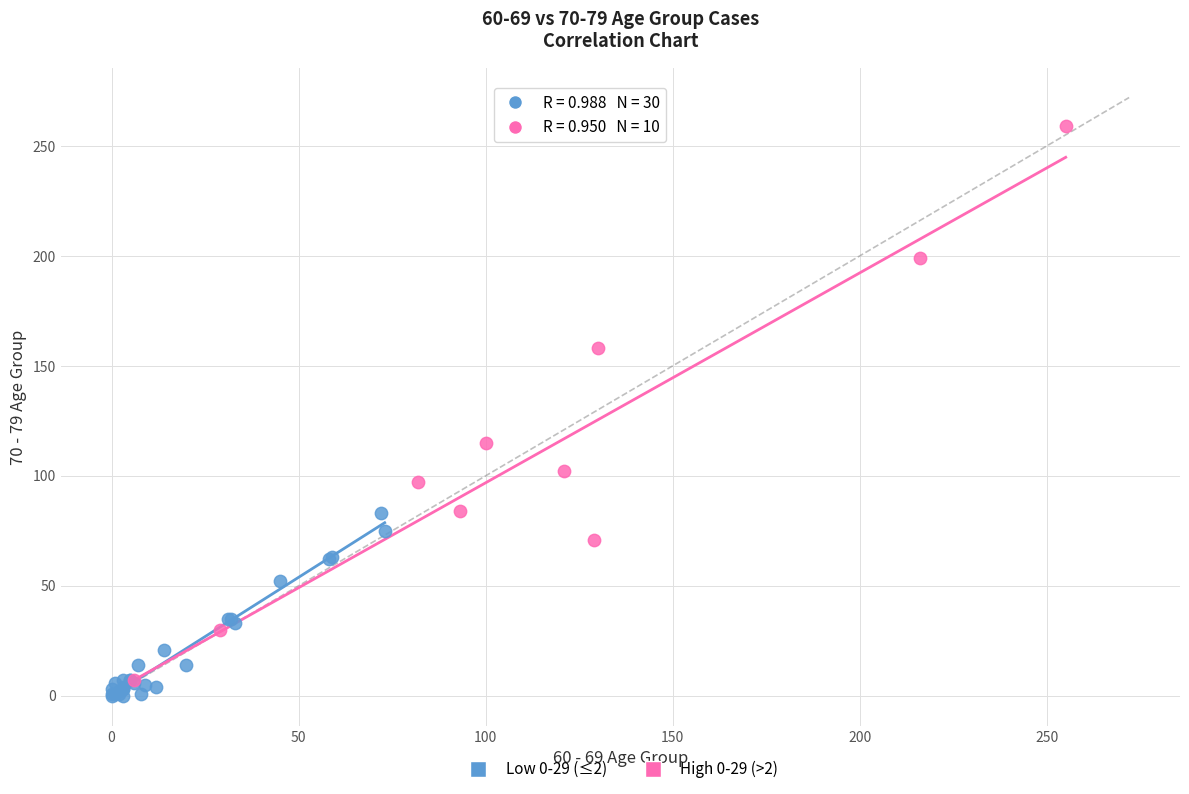

Which series contains the lowest Y value?

Low 0-29 (≤2)